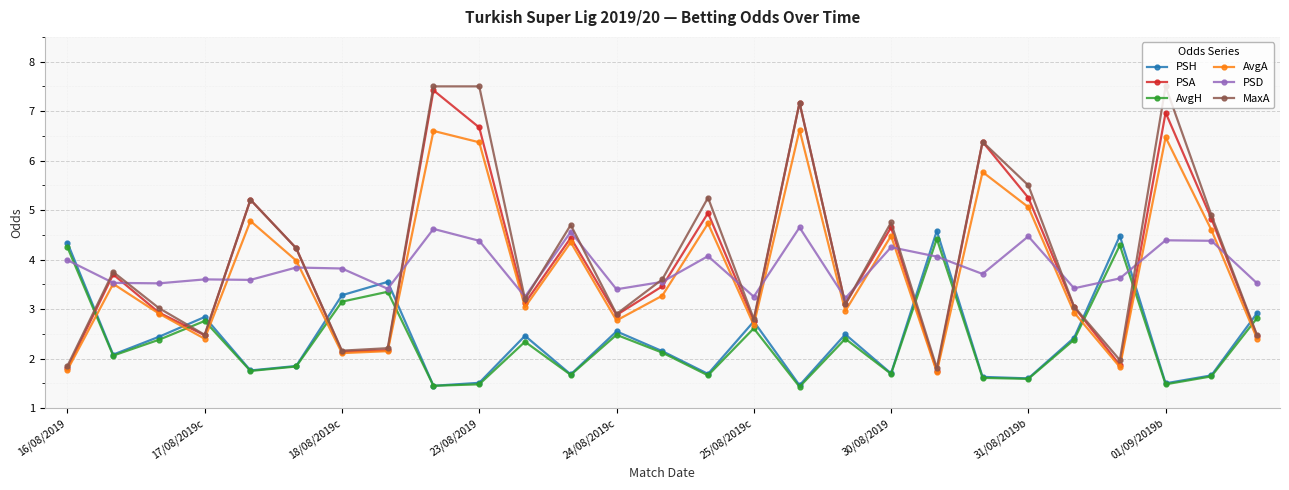

What is the value of the MaxA point at the 26th from the left?

4.9